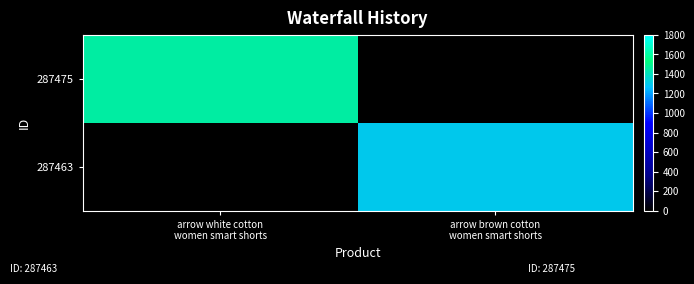

Which has a higher value, arrow white cotton
women smart shorts or arrow brown cotton
women smart shorts?

arrow white cotton
women smart shorts